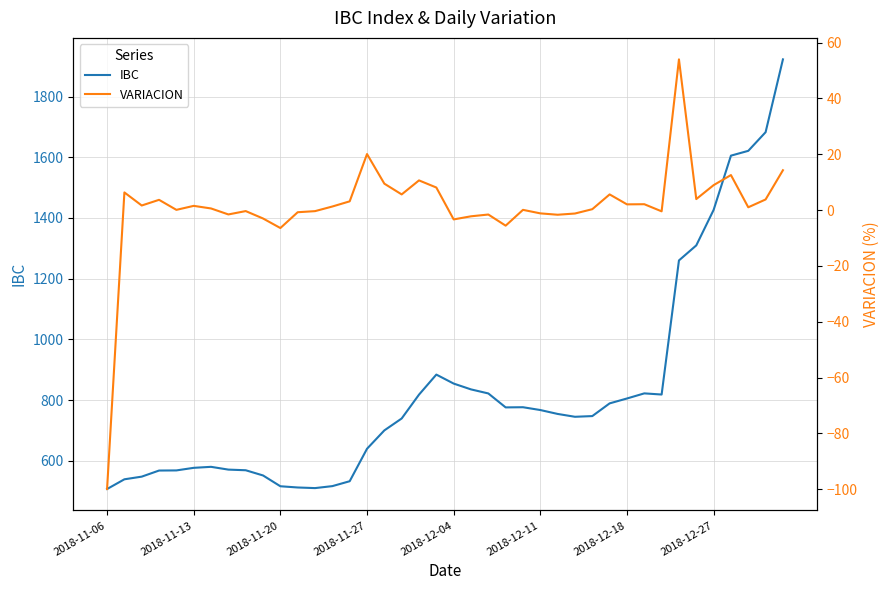

Reading left to right, list all the values displayed in this chart.

IBC: 507.3	539.3	548.1	568.2	568.6	577.1	580.4	571.2	569.1	552.0	516.4	512.4	510.4	516.9	533.0	639.9	700.4	739.6	818.2	884.2	854.6	835.4	822.1	776.1	776.7	767.5	754.6	745.2	747.5	789.4	805.5	822.3	818.5	1260.2	1309.7	1426.5	1605.3	1621.1	1682.5	1922.4
VARIACION: -99.9	6.3	1.6	3.7	0.1	1.5	0.6	-1.6	-0.4	-3.0	-6.4	-0.8	-0.4	1.3	3.1	20.1	9.4	5.6	10.6	8.1	-3.4	-2.2	-1.6	-5.6	0.1	-1.2	-1.7	-1.2	0.3	5.6	2.0	2.1	-0.5	54.0	3.9	8.9	12.5	1.0	3.8	14.3